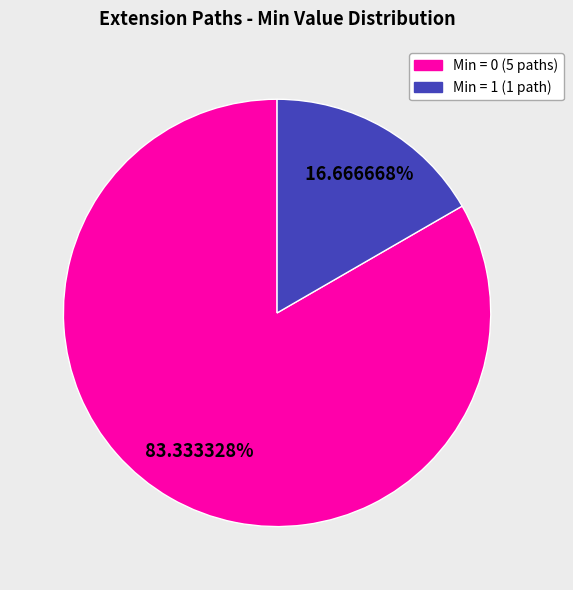

Count the number of slices in the pie.

2